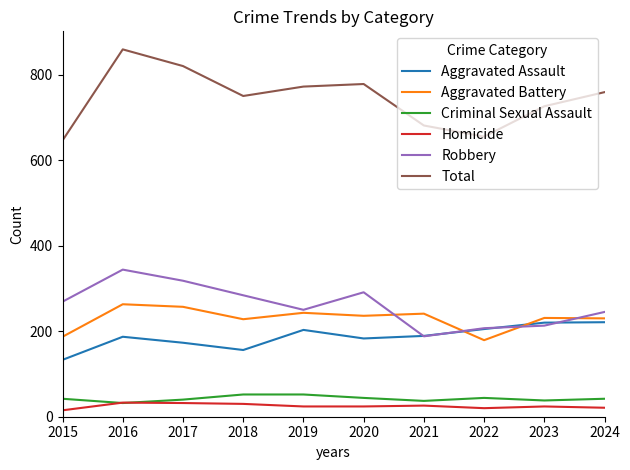

What is the difference between the maximum and minimum values in the Criminal Sexual Assault series?

20